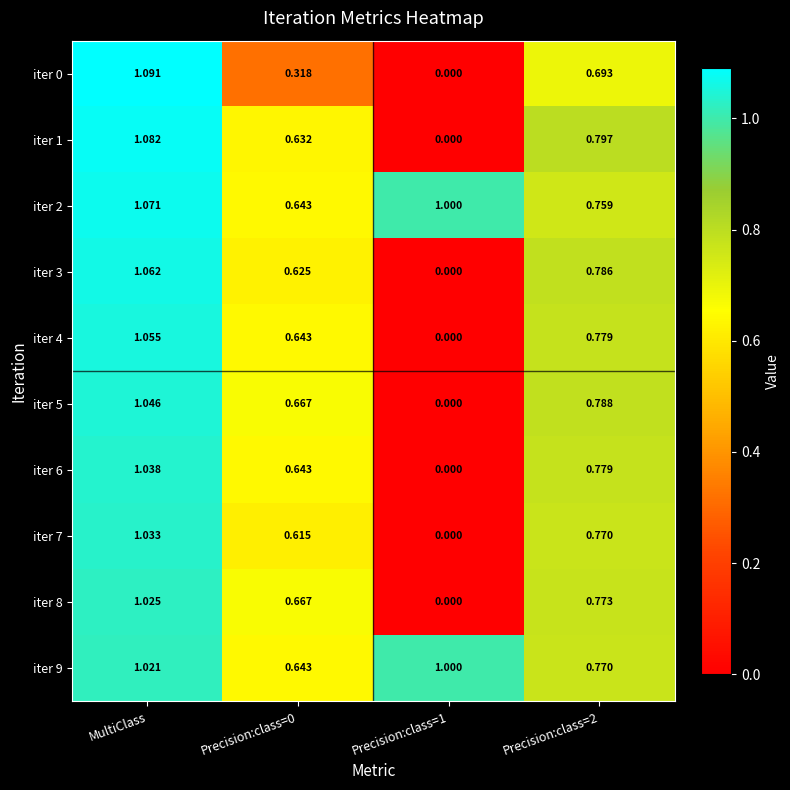

At which category is the sum across all series the highest?

MultiClass